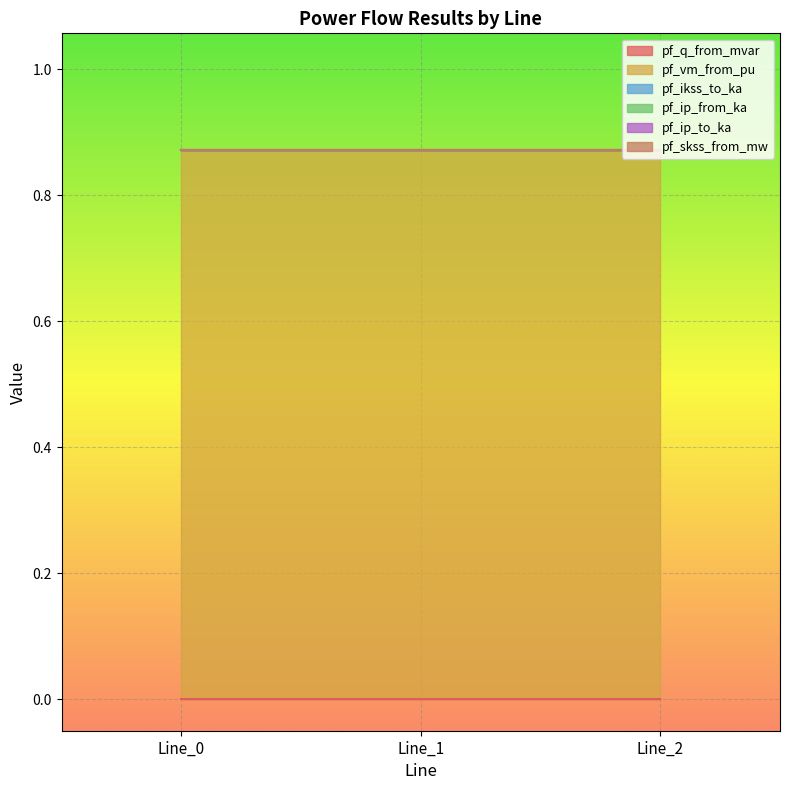

Is the value of pf_ikss_to_ka at Line_2 greater than the value of pf_q_from_mvar at Line_2?

No